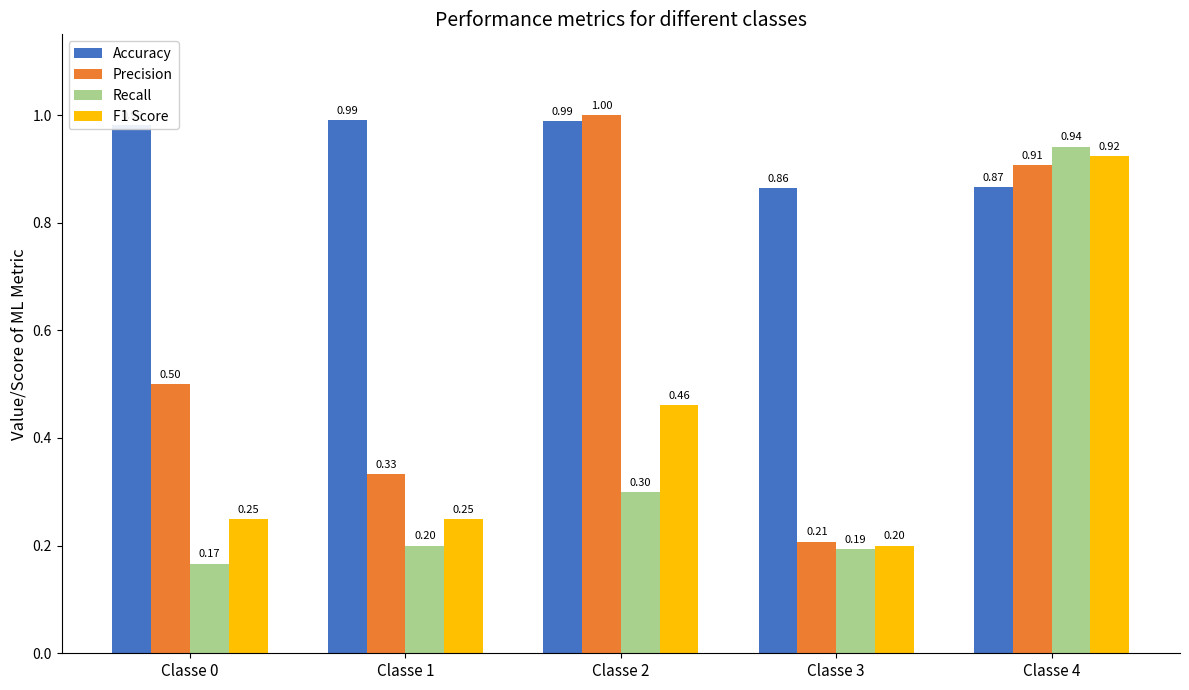

What is the sum of all Recall values?

1.8